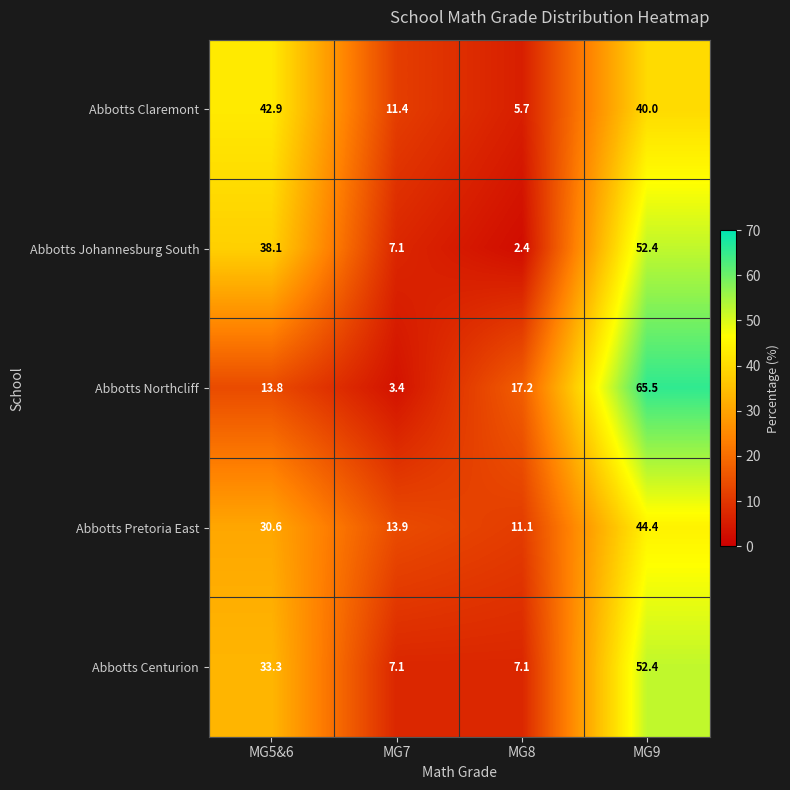

At which label does Abbotts Centurion first exceed 33?

MG5&6